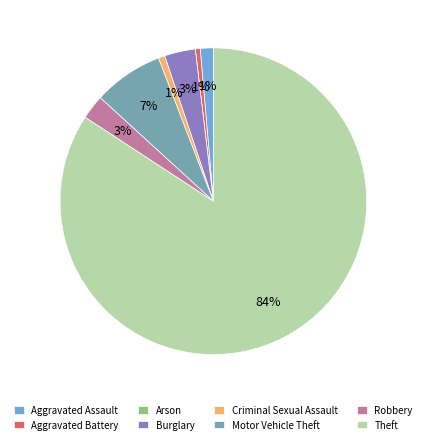

Do Robbery and Theft together represent more than half of the pie?

Yes